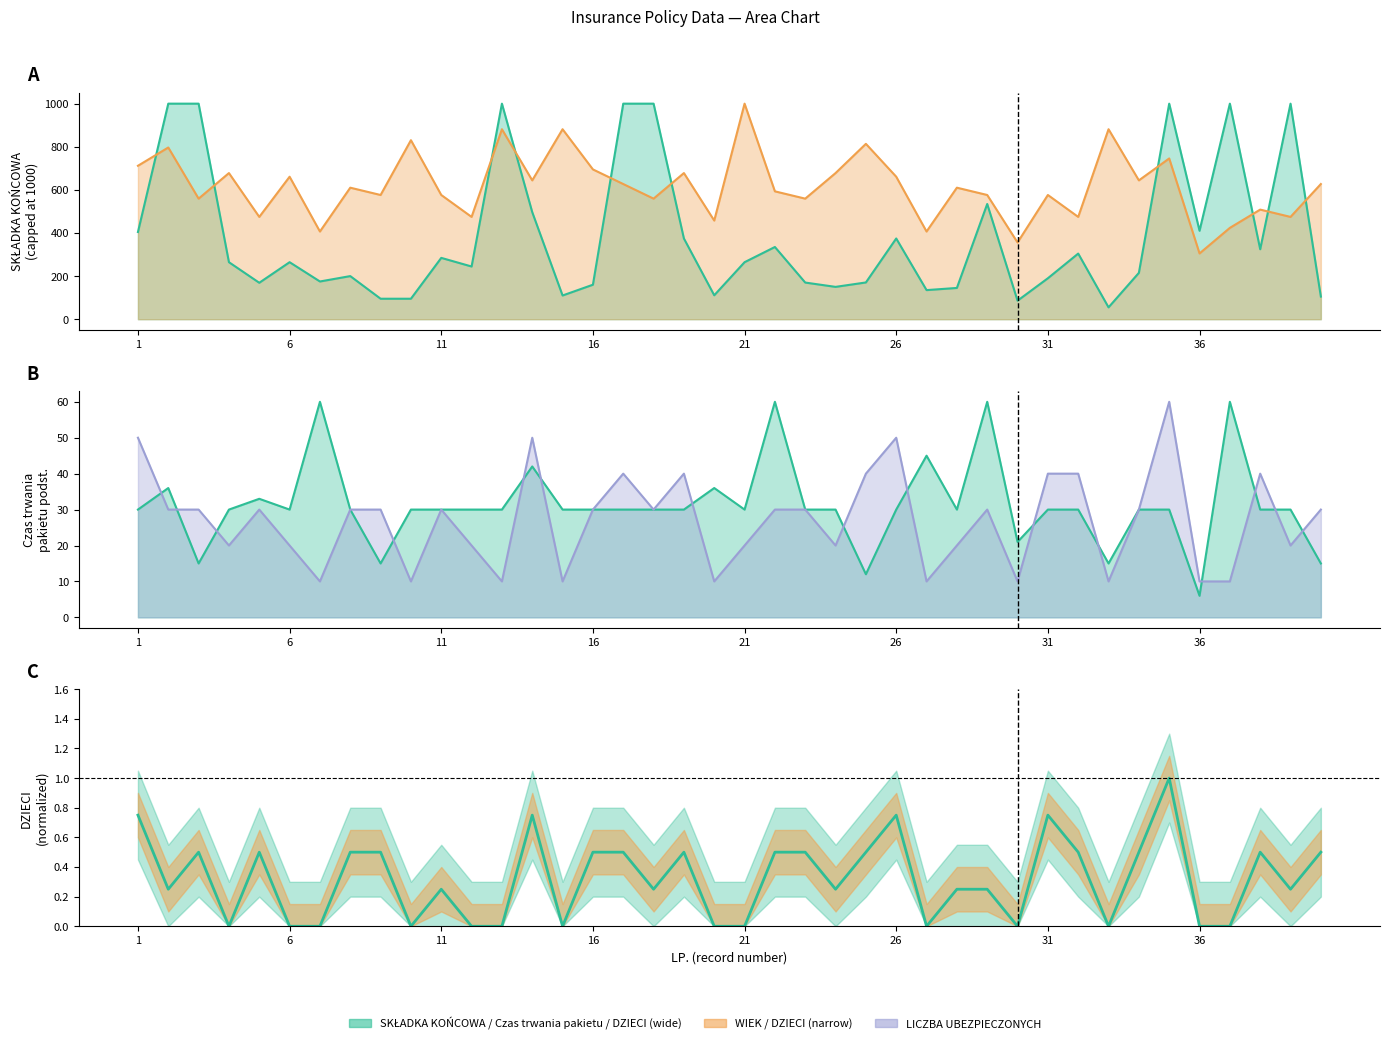

What is the total value across all series at 9?

621.8